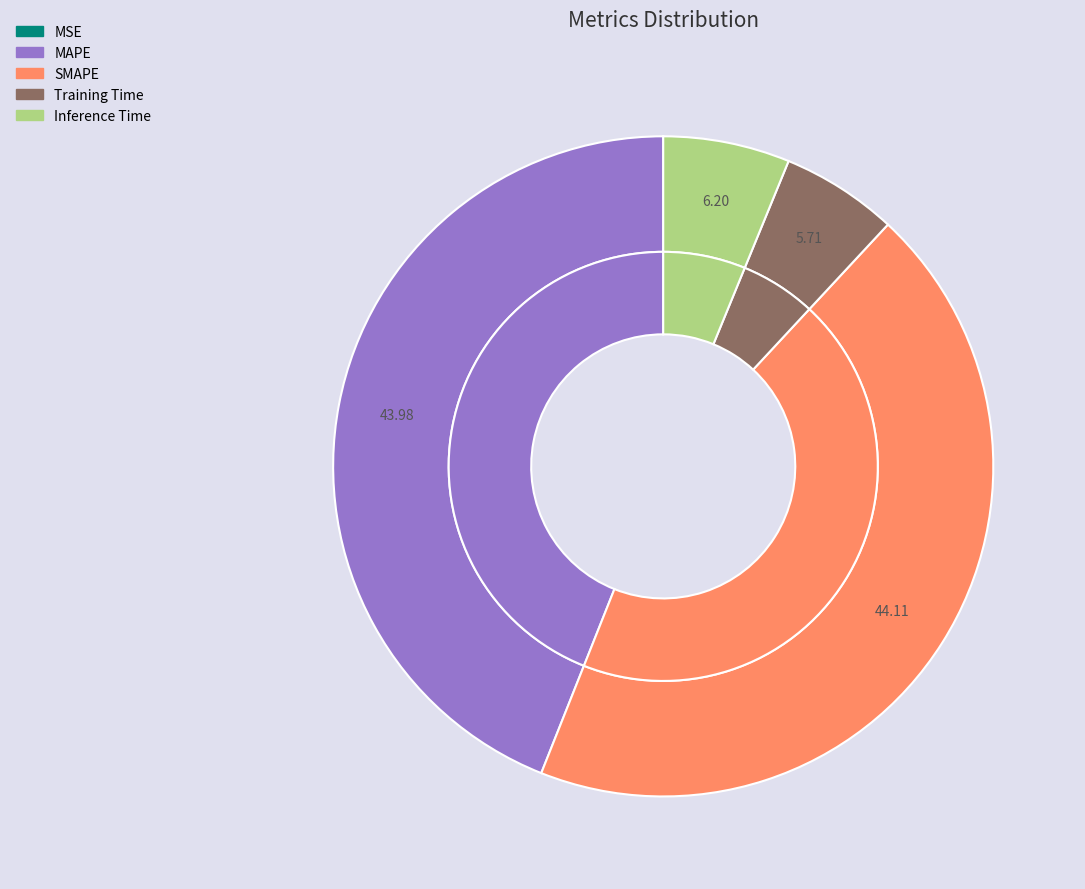

The MSE slice represents 0% of the pie. True or false?

True